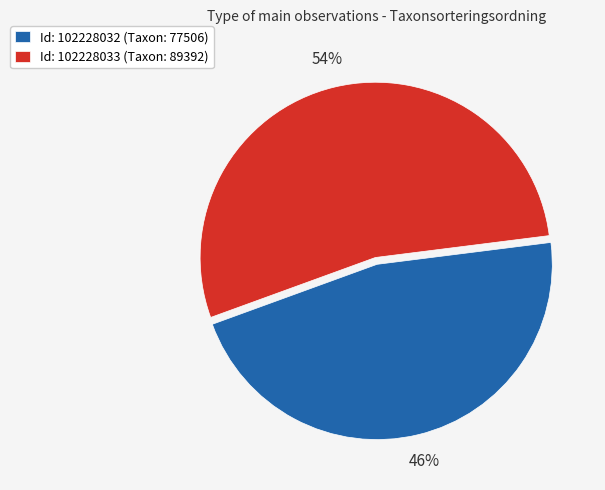

The Id: 102228033 (Taxon: 89392) slice represents 39% of the pie. True or false?

False